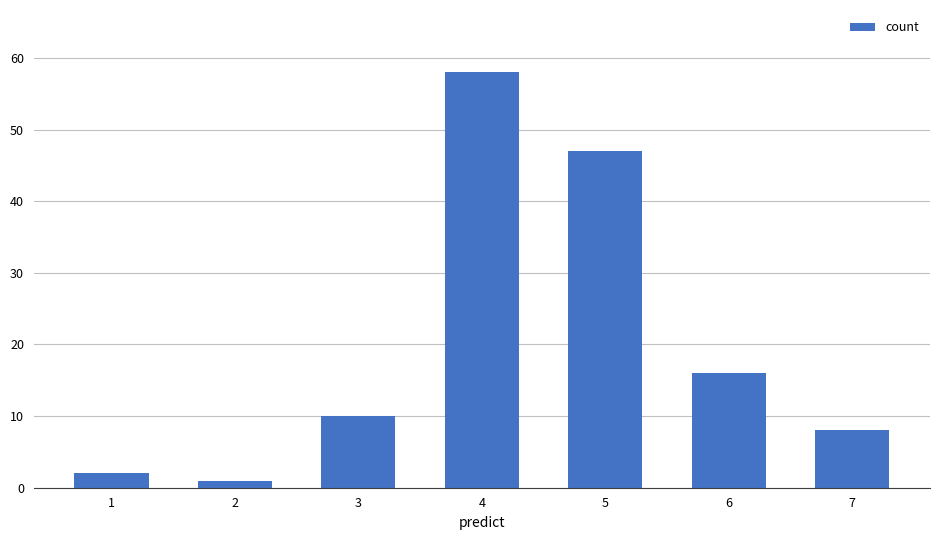

What is the difference between the maximum and second lowest values?

56